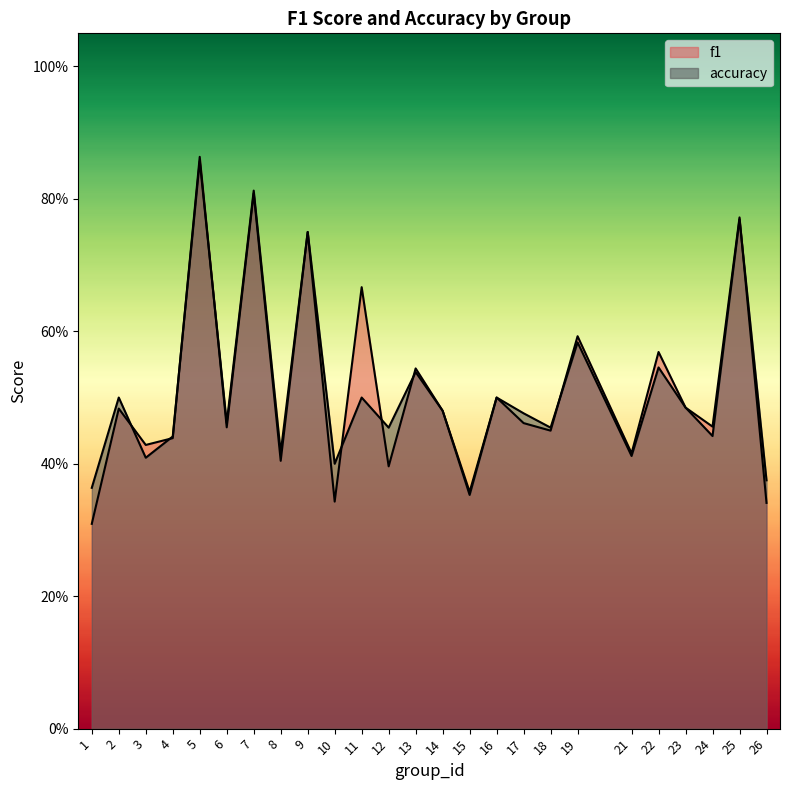

What are all the series names shown in the legend?

f1, accuracy